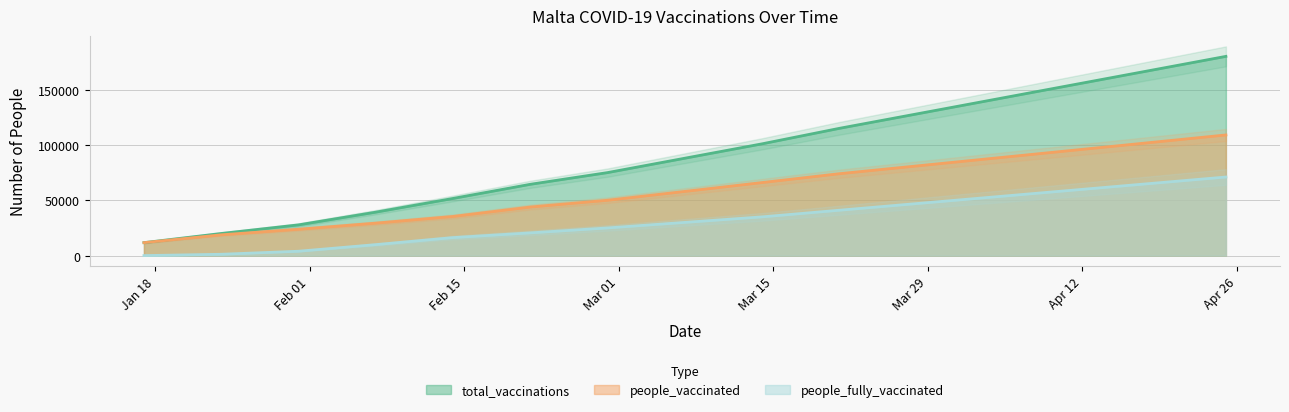

At how many categories does at least one series exceed 64739?

9